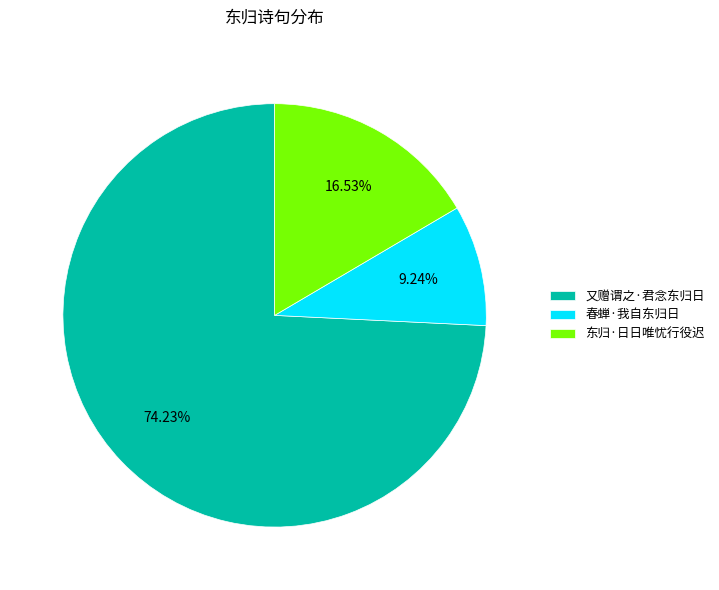

What is the total percentage of 又赠谓之·君念东归日 and 春蝉·我自东归日?

83.5%